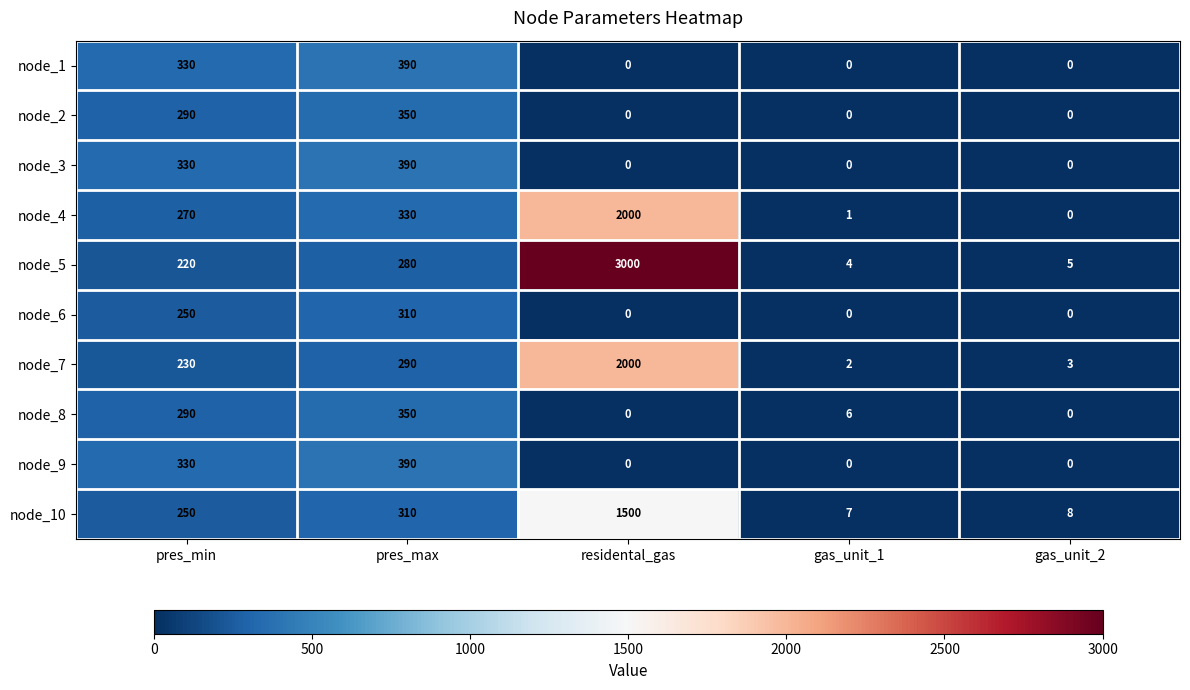

True or false: node_4 has a value of 402 at residental_gas.

False